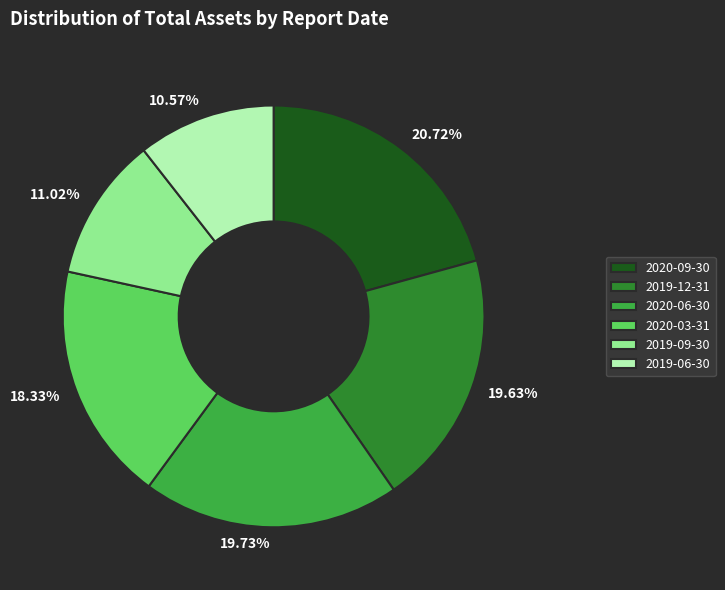

To the nearest percent, what percentage of the pie is 2020-06-30?

20%